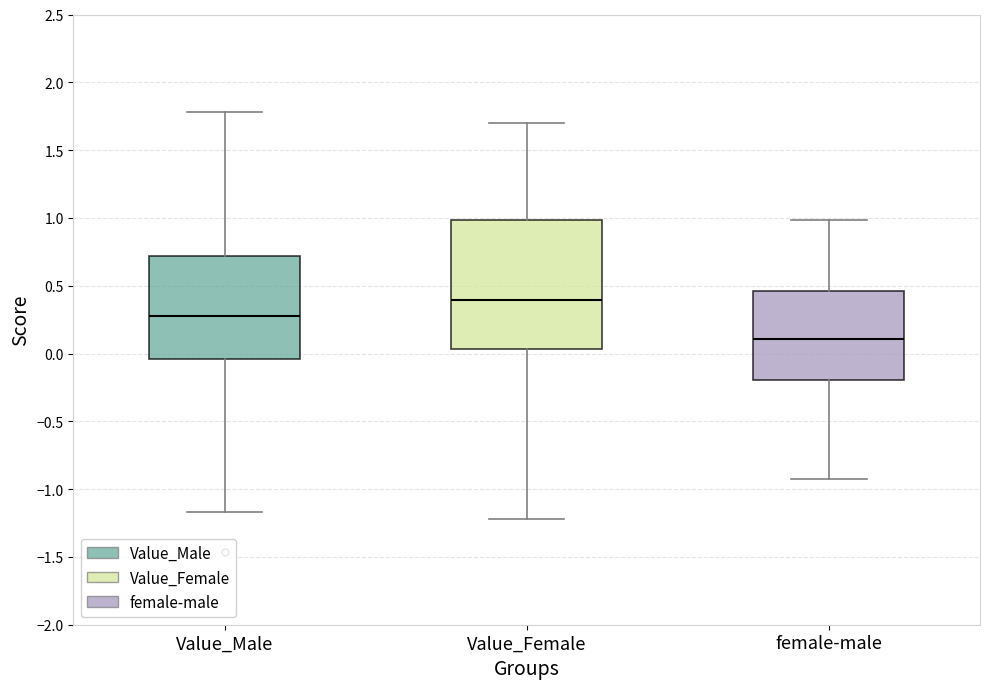

Reading left to right, transcribe this box plot: for each box, give where its median line is, the range the box spans, and where its two whiskers end, as read against the y-axis. The values are not printed on the chart, so give them approximately, as read against the axis.

Value_Male: median 0.30, box -0.05 to 0.70, whiskers -1.15 to 1.80
Value_Female: median 0.40, box 0.05 to 1.00, whiskers -1.20 to 1.70
female-male: median 0.10, box -0.20 to 0.45, whiskers -0.90 to 1.00